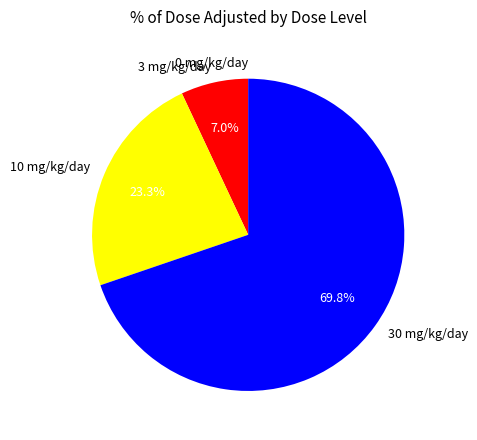

What portion of the pie excludes 3 mg/kg/day?

93.0%